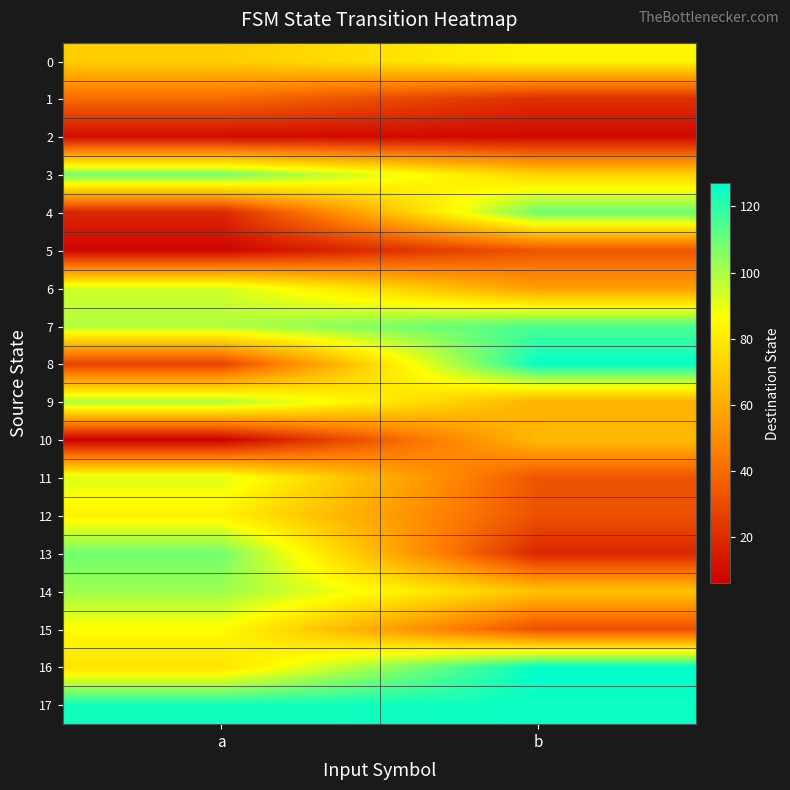

Which series has the widest spread of values?

8